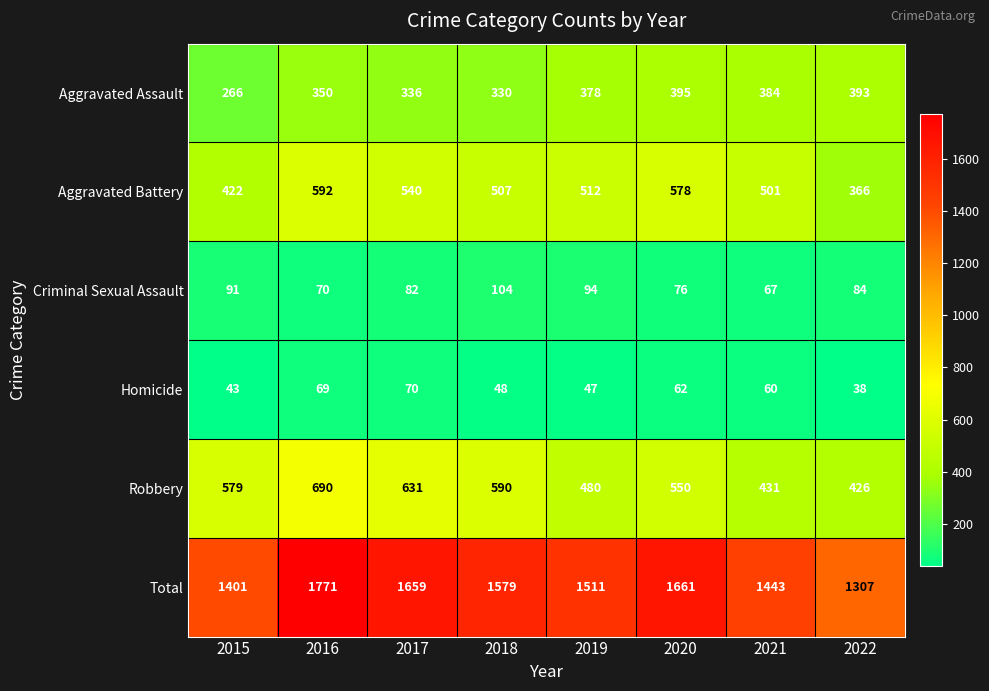

What is the maximum value for Homicide?

70